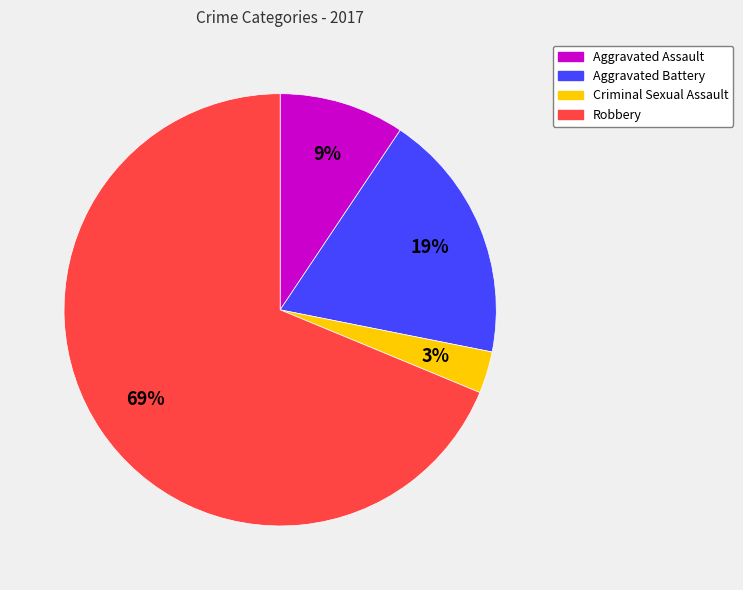

The Aggravated Assault slice represents 9% of the pie. True or false?

True